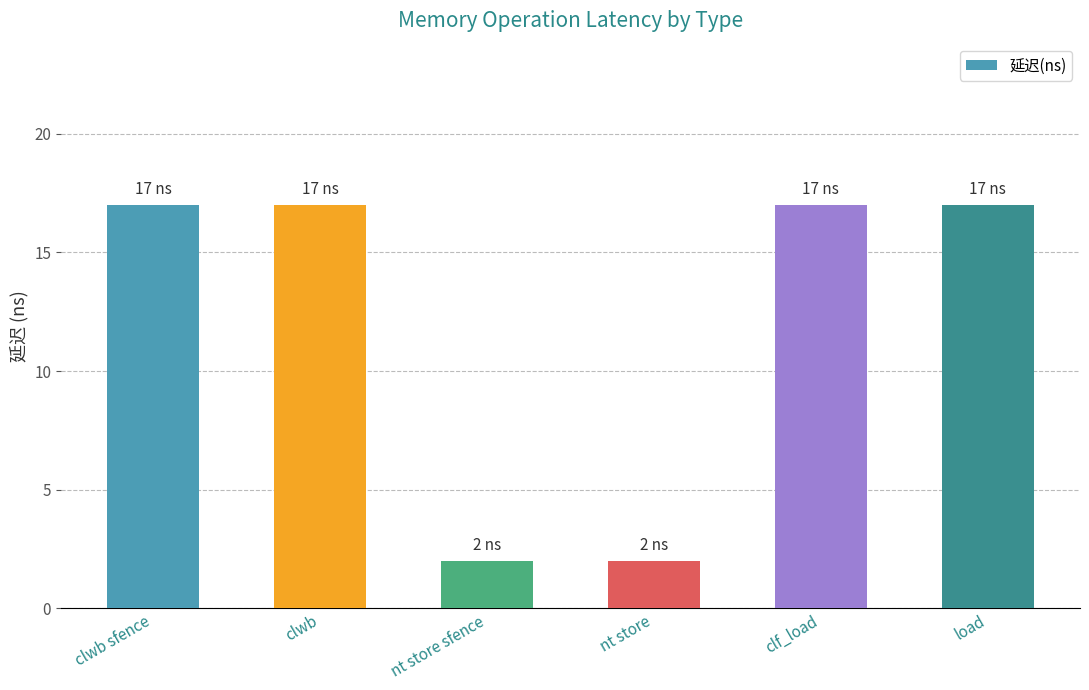

Reading right to left, list all the values displayed in this chart.

17	17	2	2	17	17